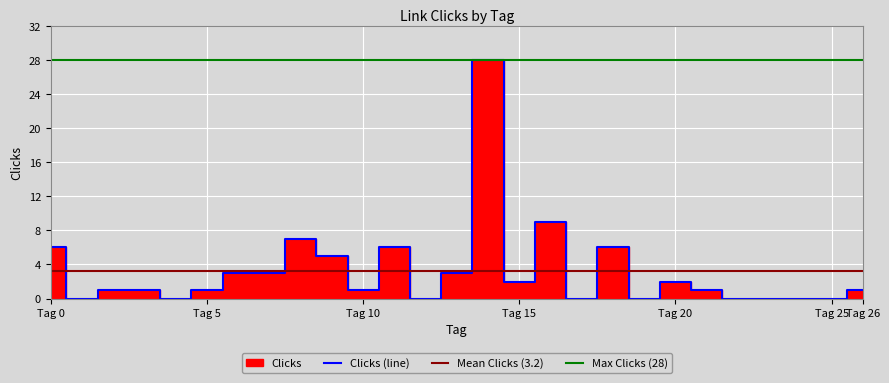

What is the highest value of the Clicks (line) series?

28